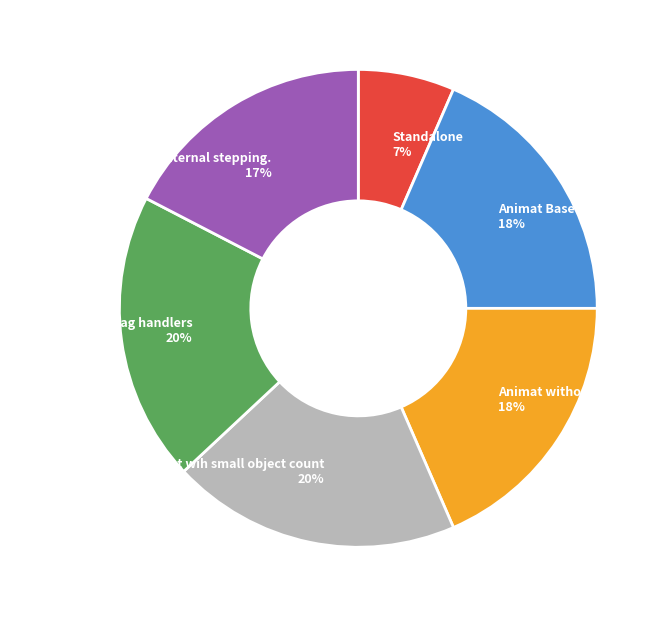

True or false: Animat Base accounts for 7% of the total.

False